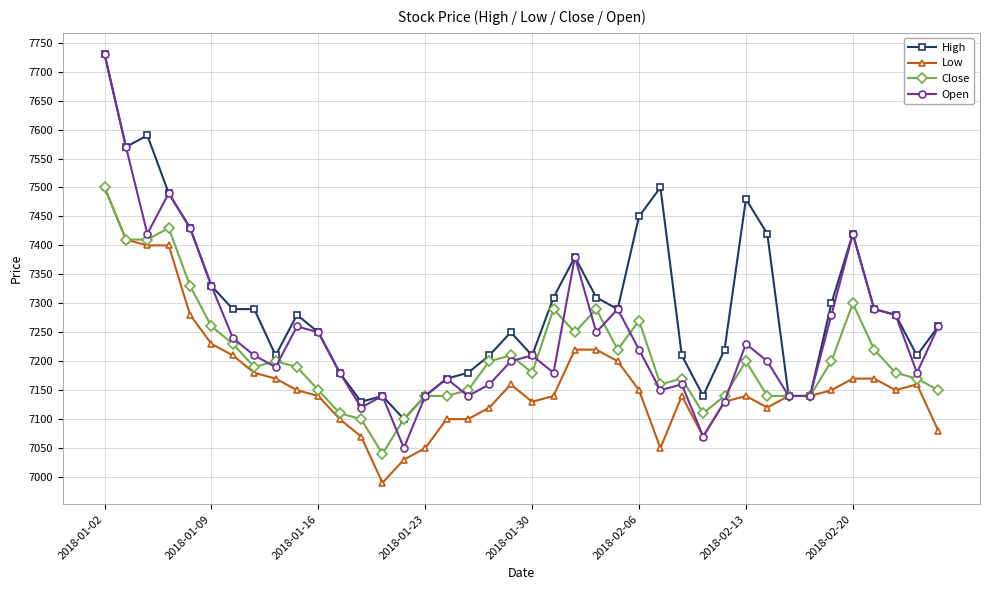

Rank the series by their average value, from lowest to highest.

Low, Close, Open, High